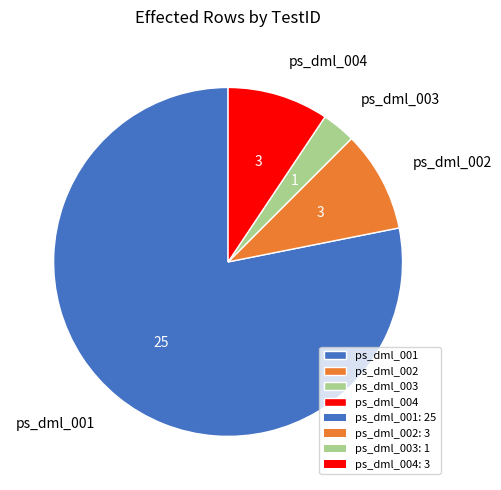

The ps_dml_001 slice represents 93% of the pie. True or false?

False